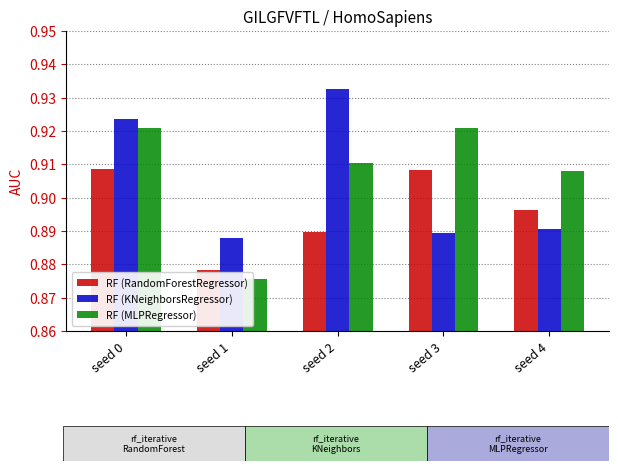

What is the sum of the RF (RandomForestRegressor) values at seed 2 and seed 1?

1.8